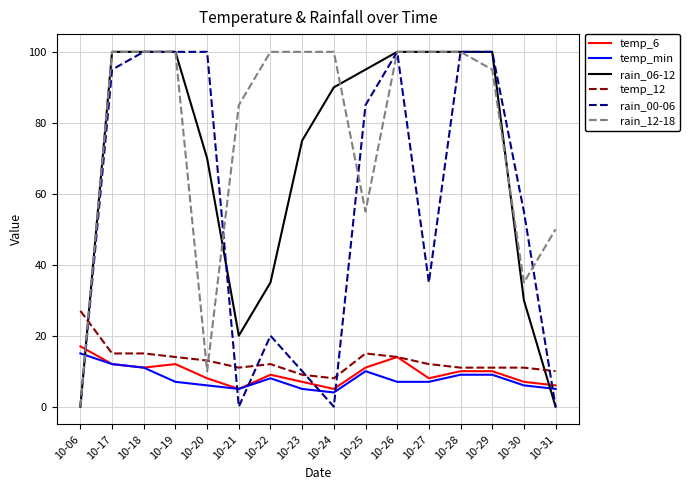

What is the maximum value shown in the chart?

100